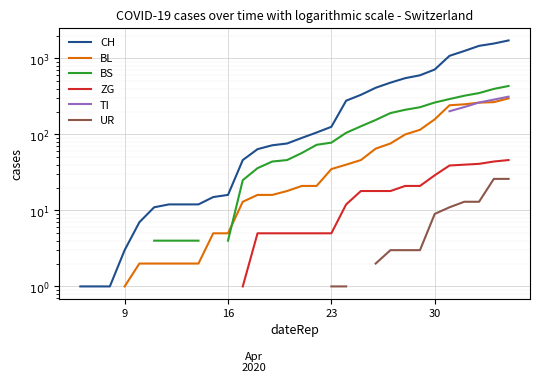

True or false: UR and ZG cross at least once.

False